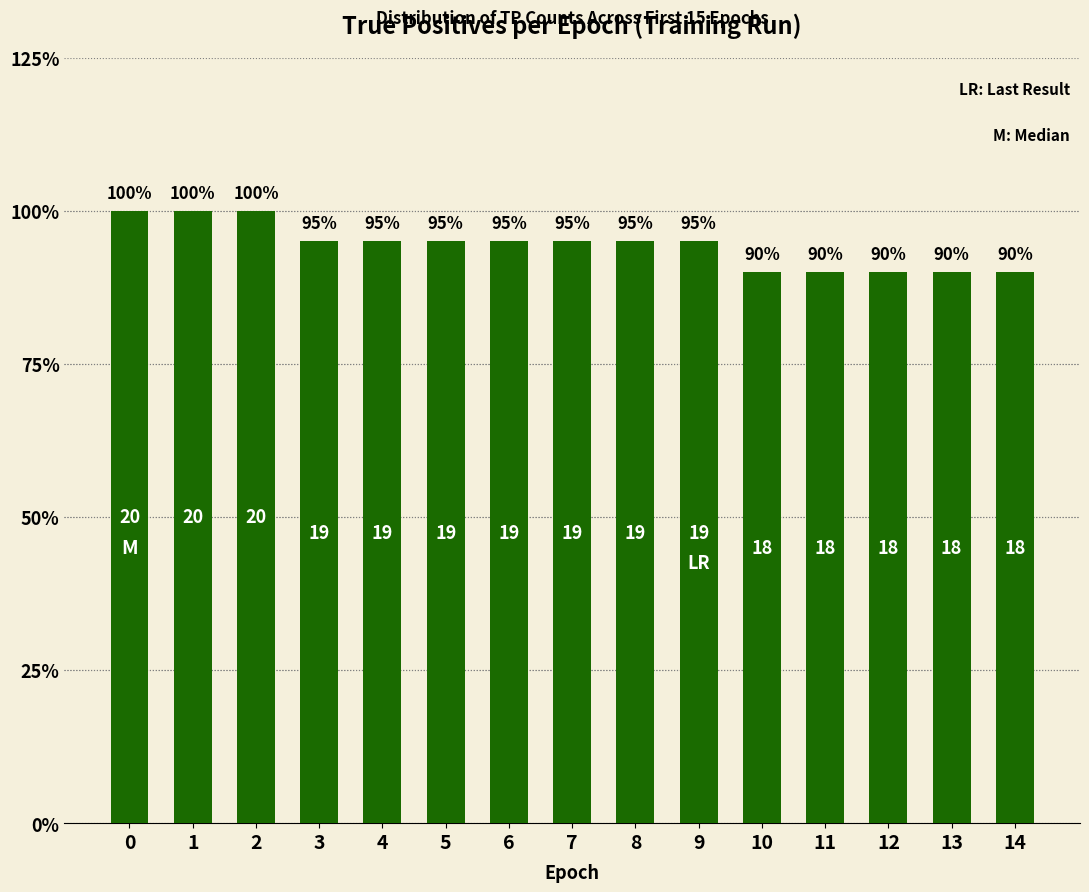

Are the bars horizontal?

No